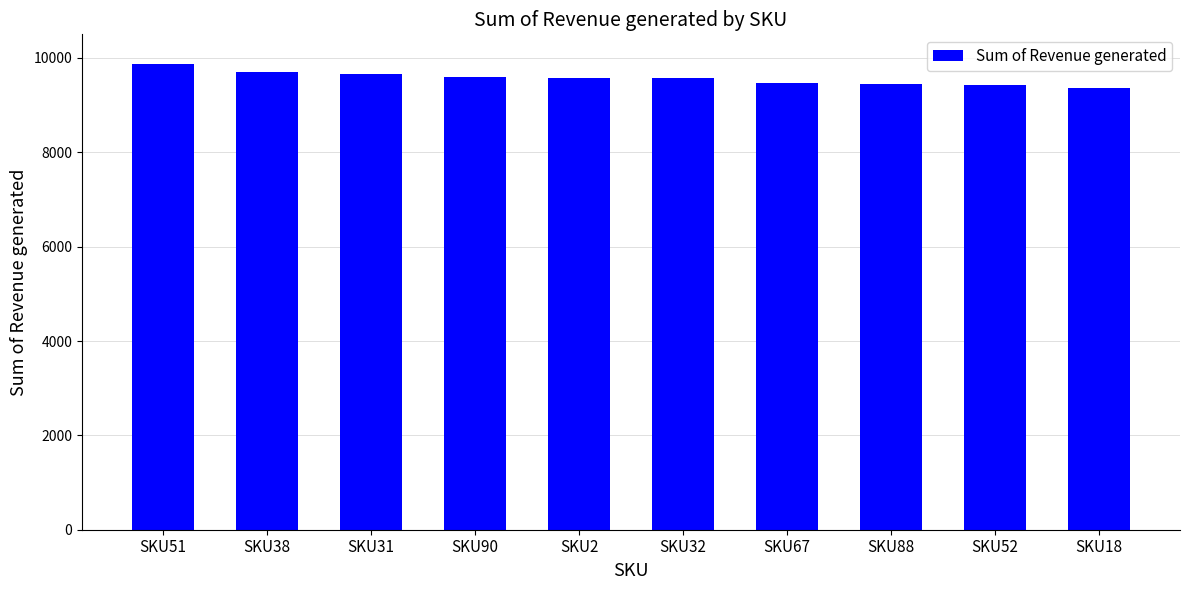

How many data points are above 9577?

5